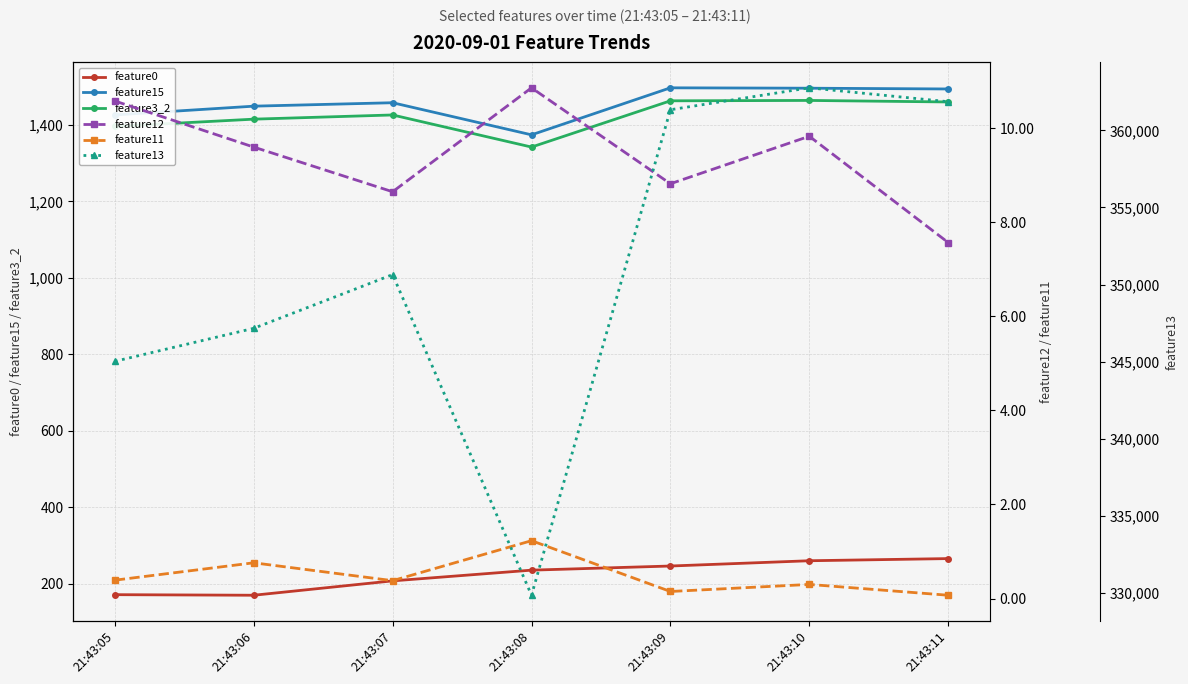

Is it true that feature15 equals 958.8 at 21:43:09?

False